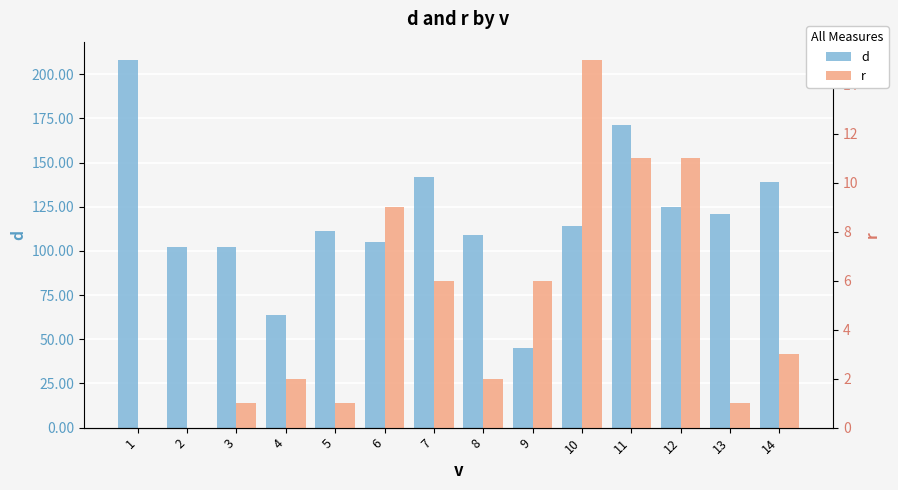

What are all the series names shown in the legend?

d, r